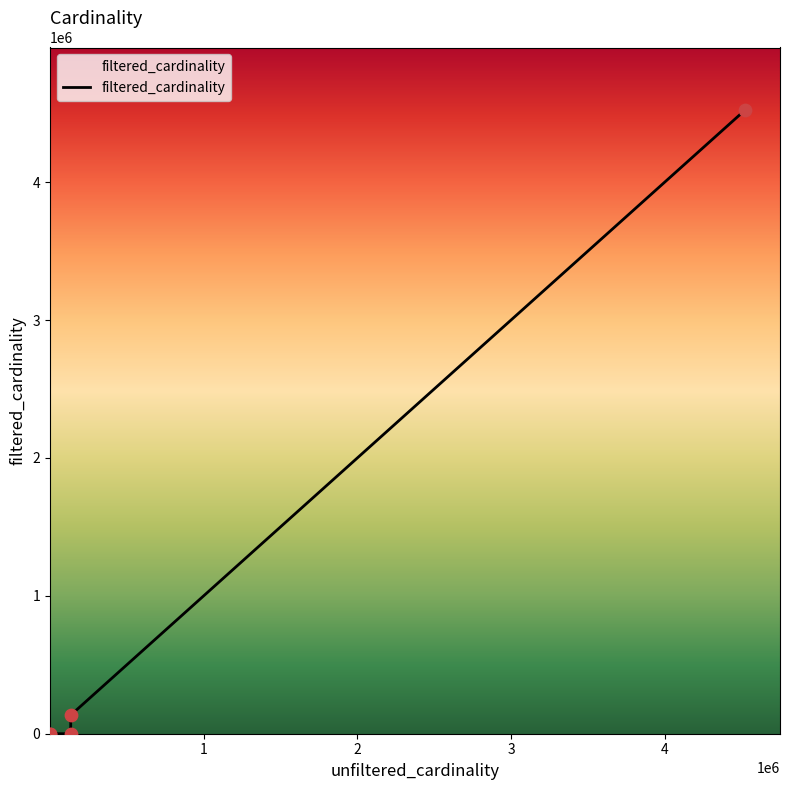

What is the change in value from 0 to 1?

+1